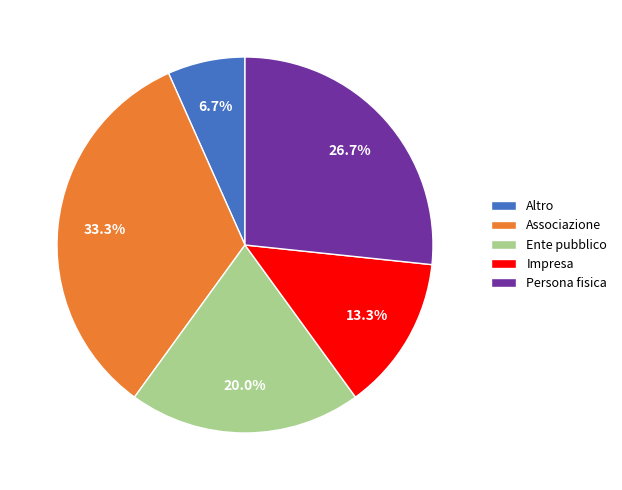

What is the total percentage of Altro and Associazione?

40.0%